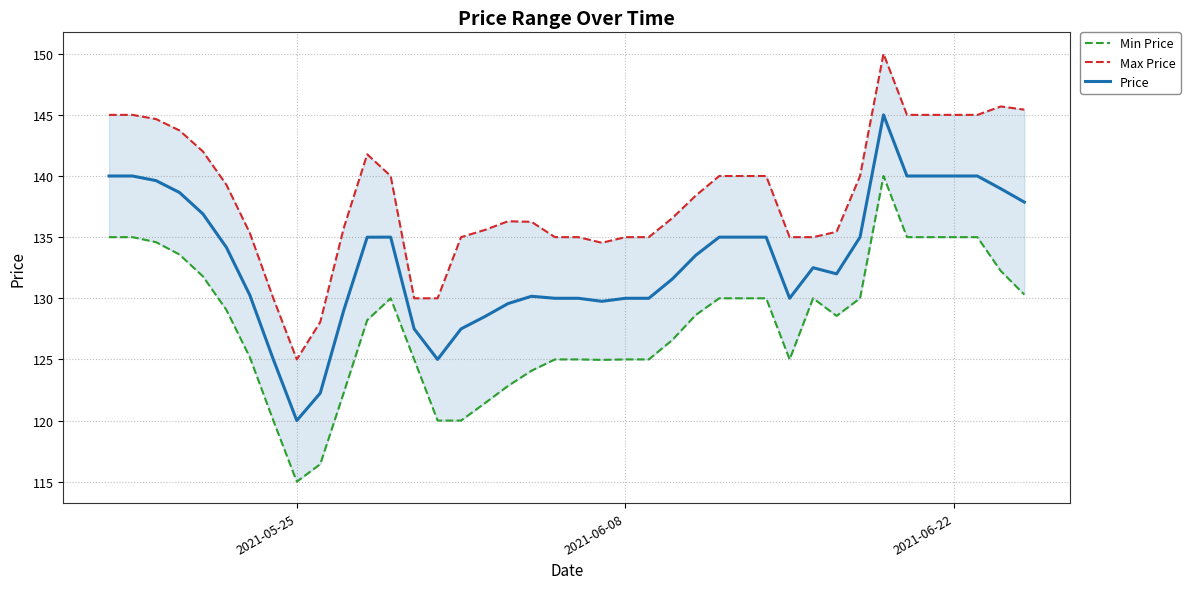

Does the chart display data point markers on the line(s)?

No